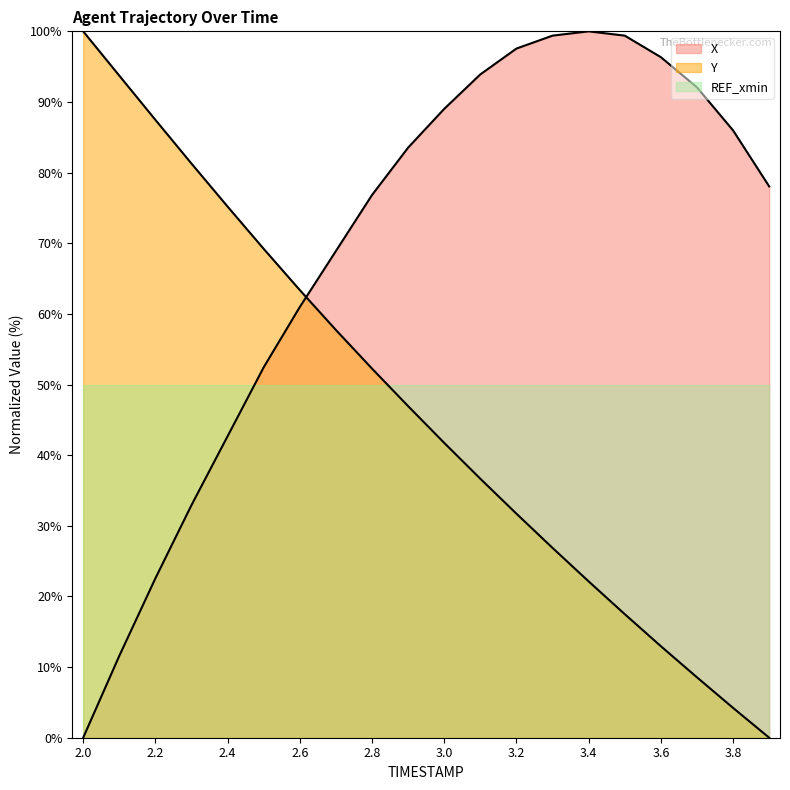

Which has a higher value, 3.2 or 2.0?

3.2